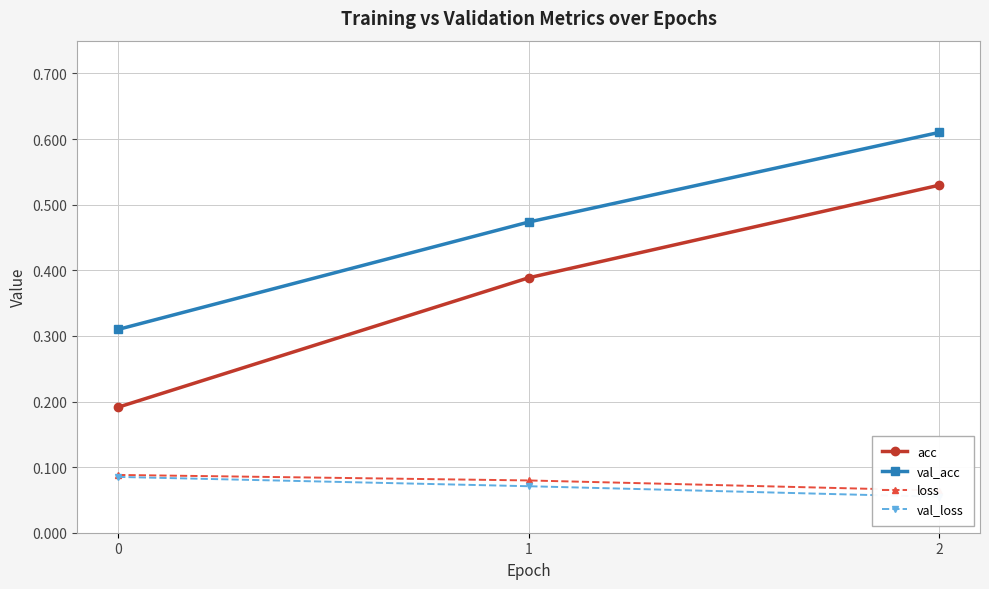

What is the spread (max minus min) of values at 2?

0.6